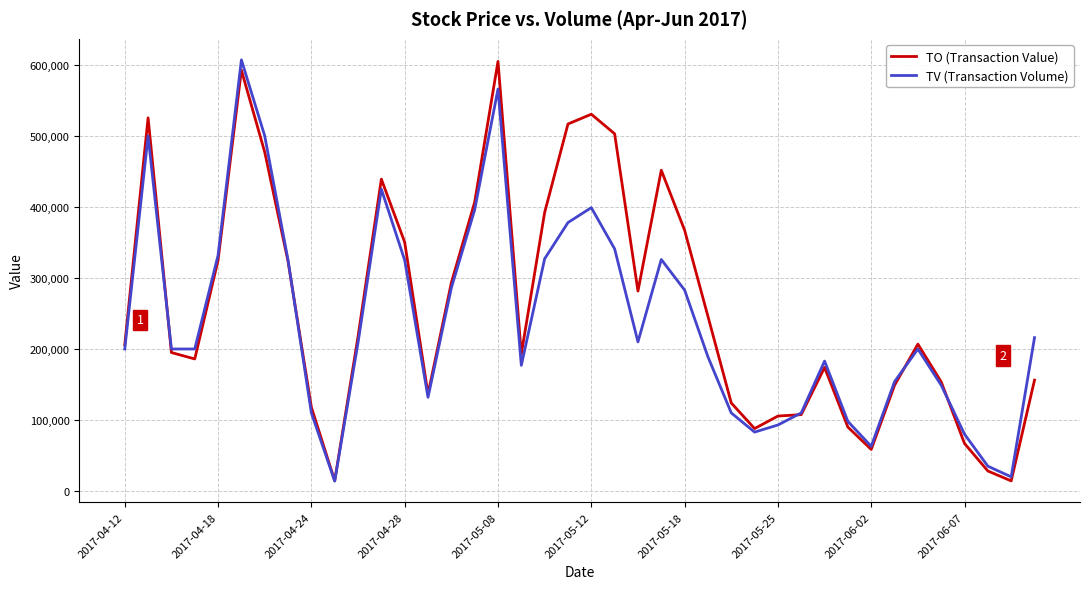

What is the maximum value shown in the chart?

607000